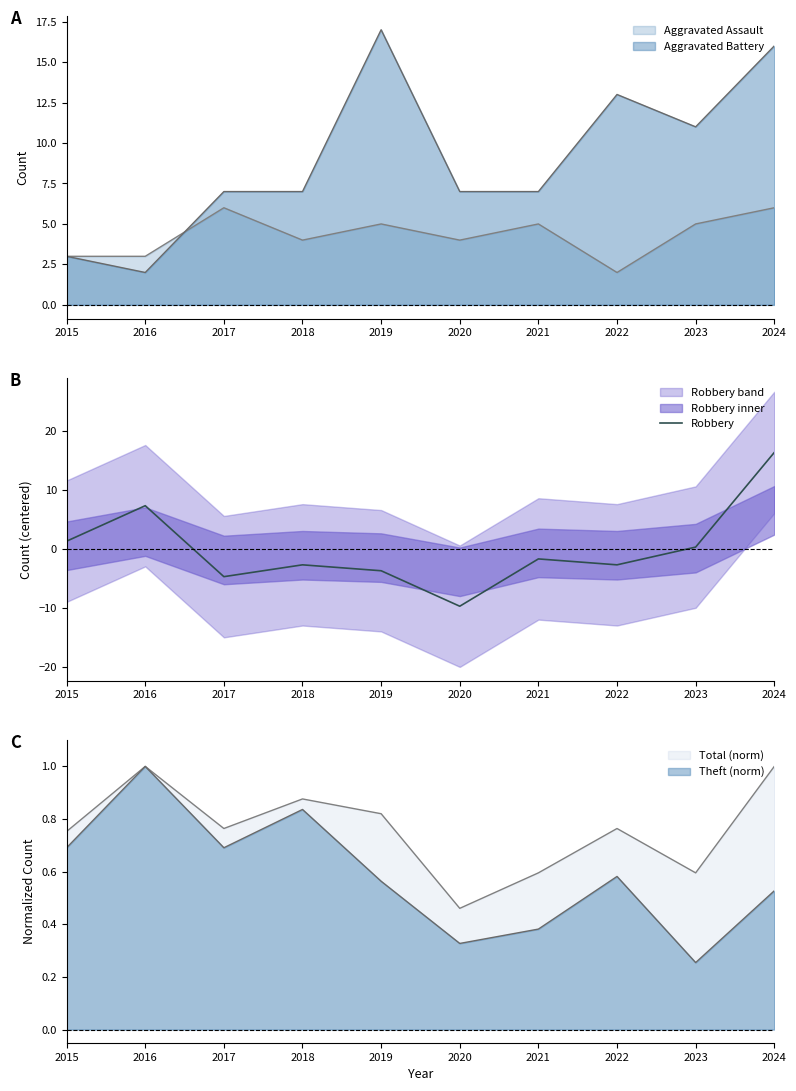

Where is the data nearest to the value 3?

2015